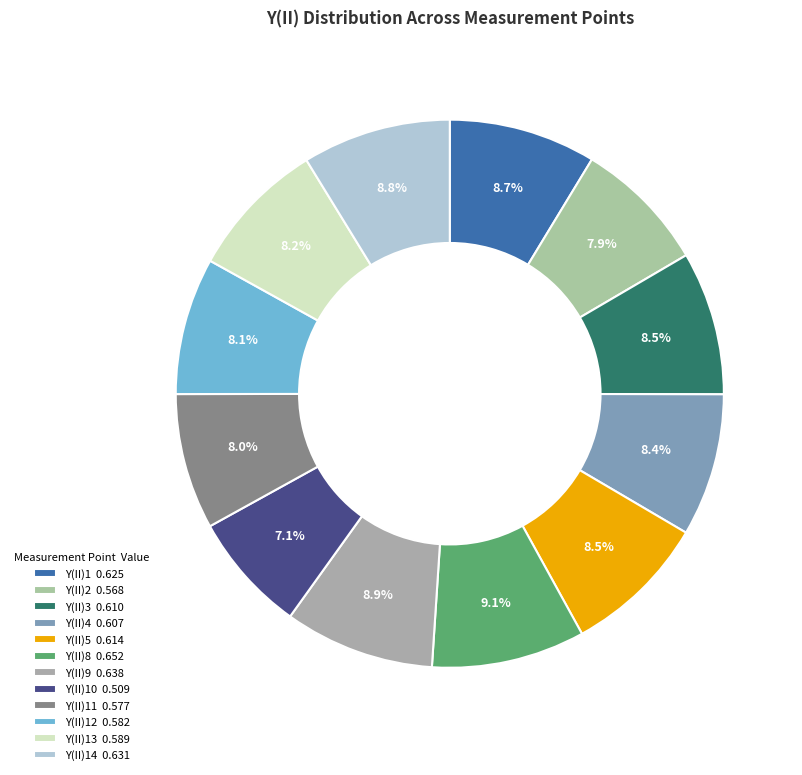

Rank the categories by value from highest to lowest.

Y(II)8, Y(II)9, Y(II)14, Y(II)1, Y(II)5, Y(II)3, Y(II)4, Y(II)13, Y(II)12, Y(II)11, Y(II)2, Y(II)10